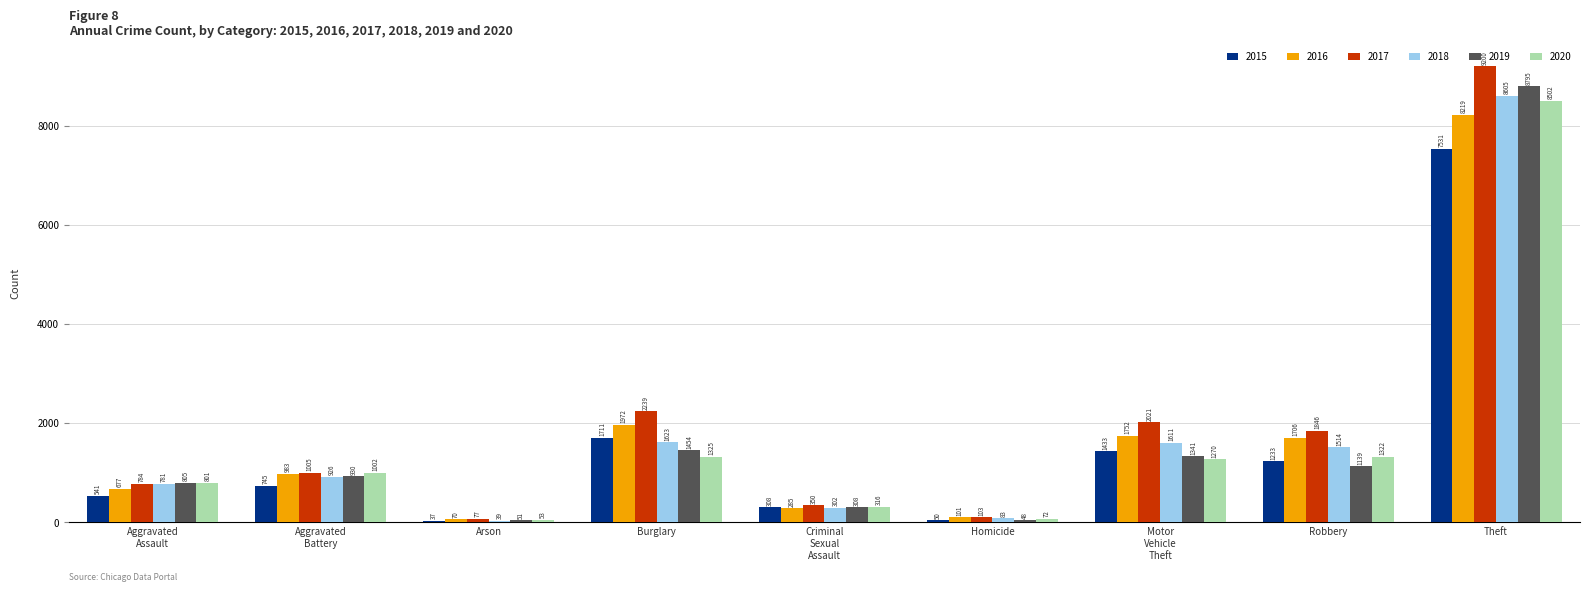

What is the approximate value of 2017 at Robbery, to the nearest 10?

1850